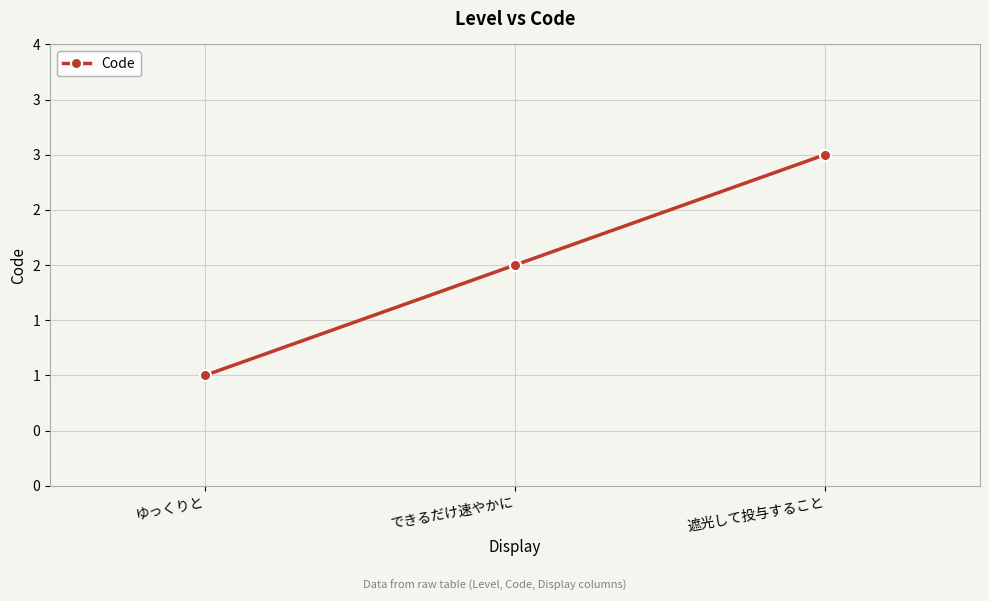

List the labels in order of value, largest first.

遮光して投与すること, できるだけ速やかに, ゆっくりと